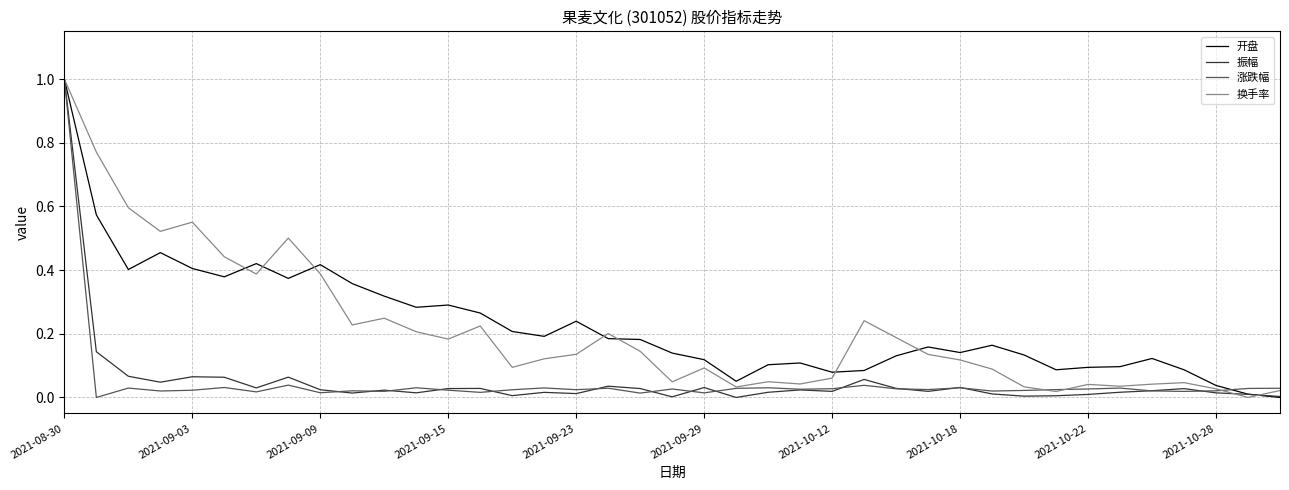

What is the maximum value for 换手率?

1.0